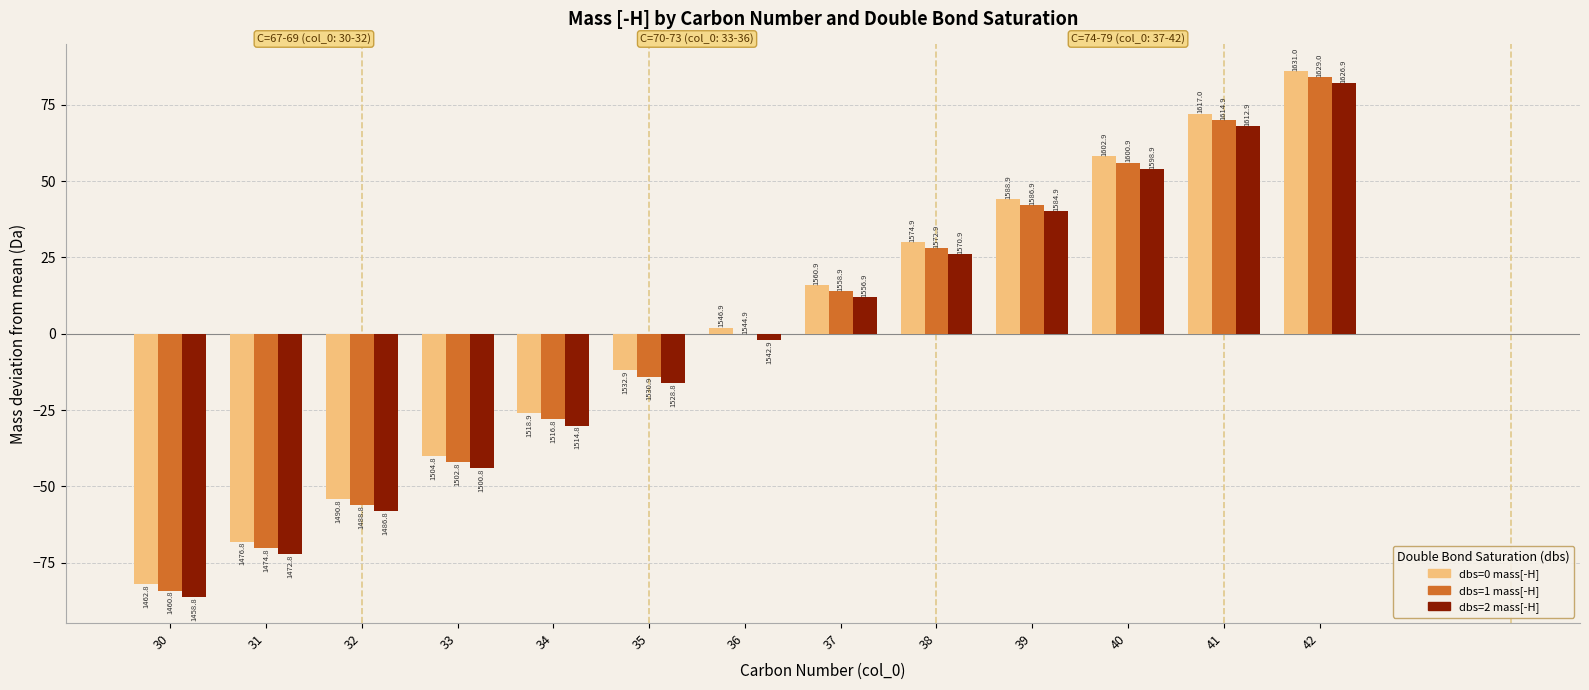

Reading right to left, extract all data points from this chart.

dbs=0 mass[-H]: 42=86.1	41=72.1	40=58.1	39=44.1	38=30.0	37=16.0	36=2.0	35=-12.0	34=-26.0	33=-40.0	32=-54.0	31=-68.1	30=-82.1
dbs=1 mass[-H]: 42=84.1	41=70.1	40=56.1	39=42.0	38=28.0	37=14.0	36=0.0	35=-14.0	34=-28.0	33=-42.0	32=-56.1	31=-70.1	30=-84.1
dbs=2 mass[-H]: 42=82.1	41=68.1	40=54.0	39=40.0	38=26.0	37=12.0	36=-2.0	35=-16.0	34=-30.0	33=-44.1	32=-58.1	31=-72.1	30=-86.1